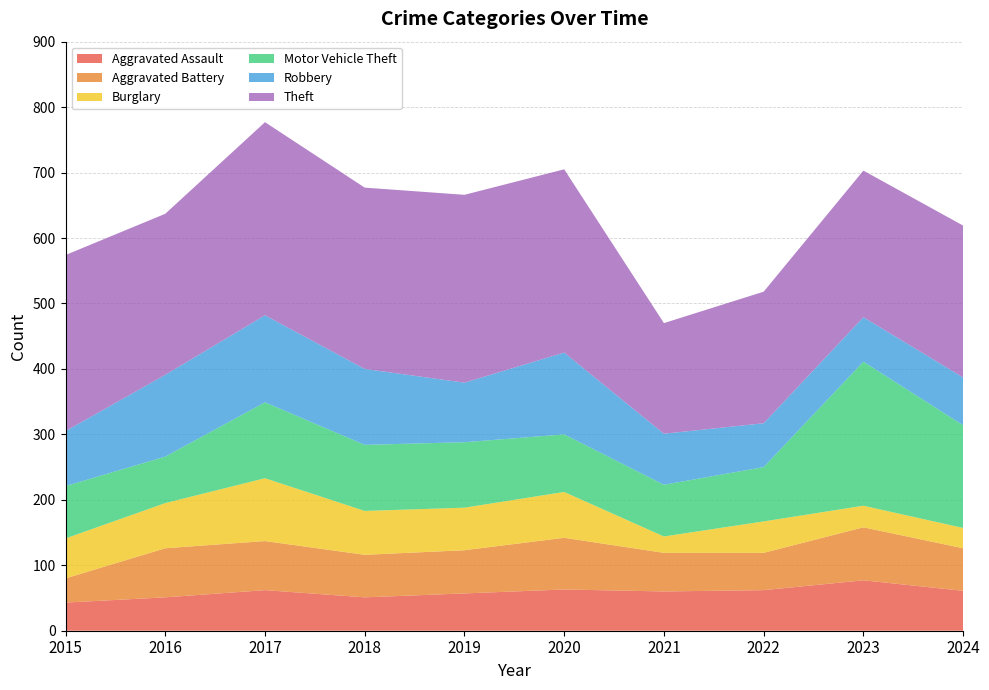

Reading left to right, what are all the values shown in this chart?

Aggravated Assault: 43	51	62	51	57	63	60	62	77	61
Aggravated Battery: 37	75	75	65	66	79	59	57	81	65
Burglary: 61	69	96	67	65	70	25	48	33	31
Motor Vehicle Theft: 80	71	116	101	100	88	79	83	220	157
Robbery: 84	125	133	116	91	125	78	67	68	73
Theft: 269	246	295	277	287	280	169	201	224	232